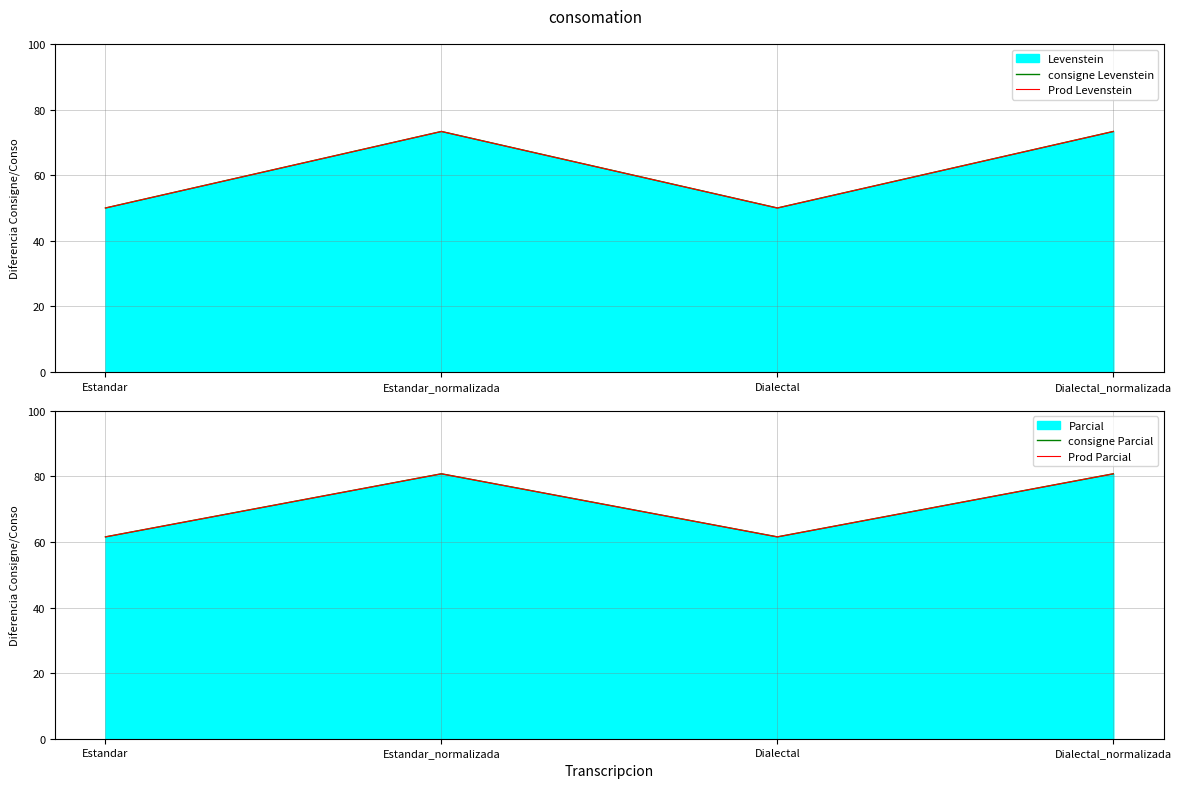

What is the smallest value displayed?

50.0